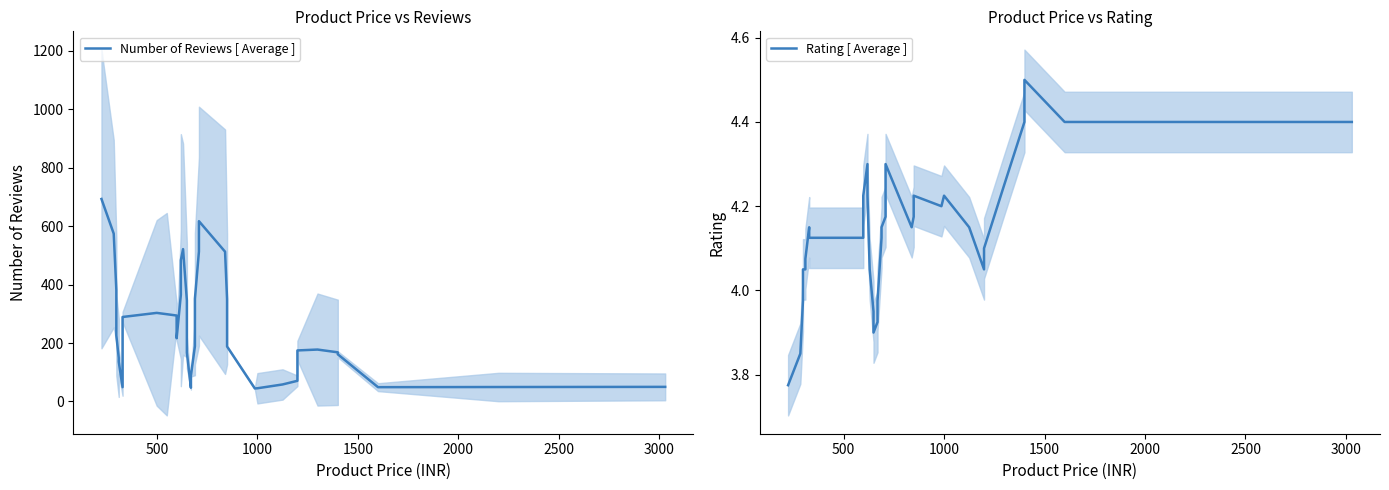

What is the value of the Rating [ Average ] point at the 5th from the left?

4.0